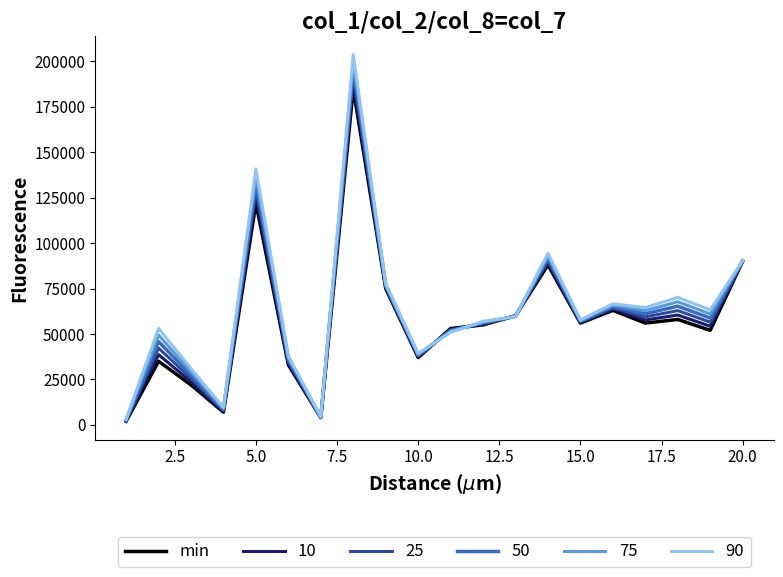

What is the maximum value shown in the chart?

203680